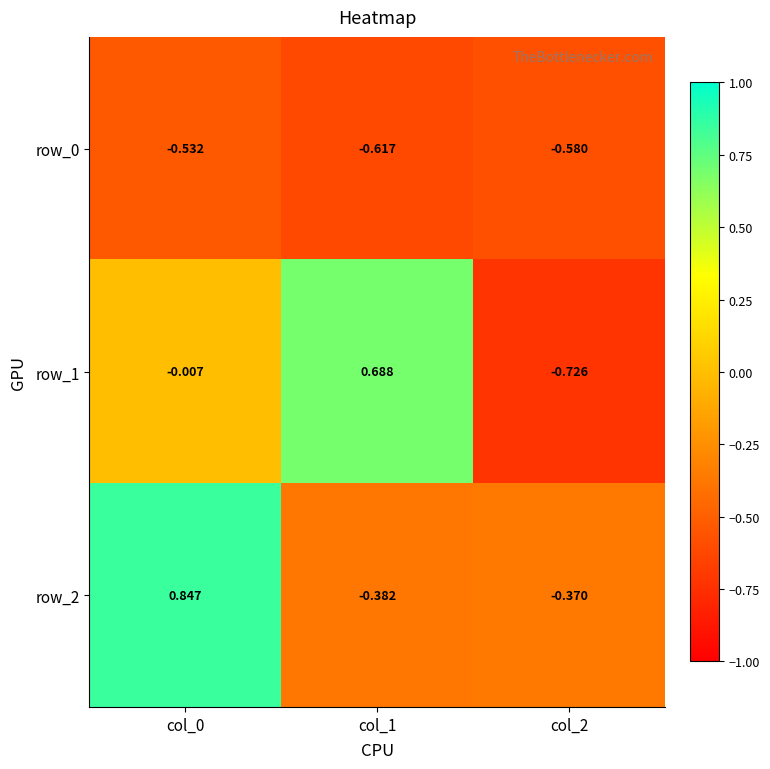

Is the value of row_1 at col_0 greater than the value of row_0 at col_1?

Yes